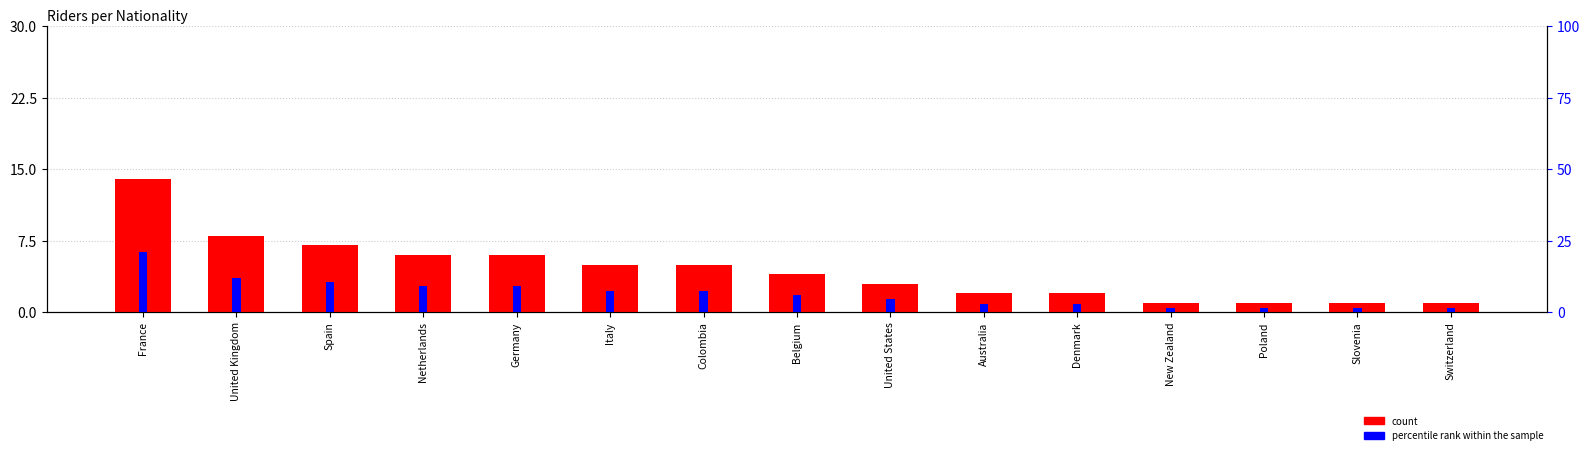

Reading left to right, transcribe all the data shown in this chart.

count: 14.0	8.0	7.0	6.0	6.0	5.0	5.0	4.0	3.0	2.0	2.0	1.0	1.0	1.0	1.0
percentile rank within the sample: 21.2	12.1	10.6	9.1	9.1	7.6	7.6	6.1	4.5	3.0	3.0	1.5	1.5	1.5	1.5